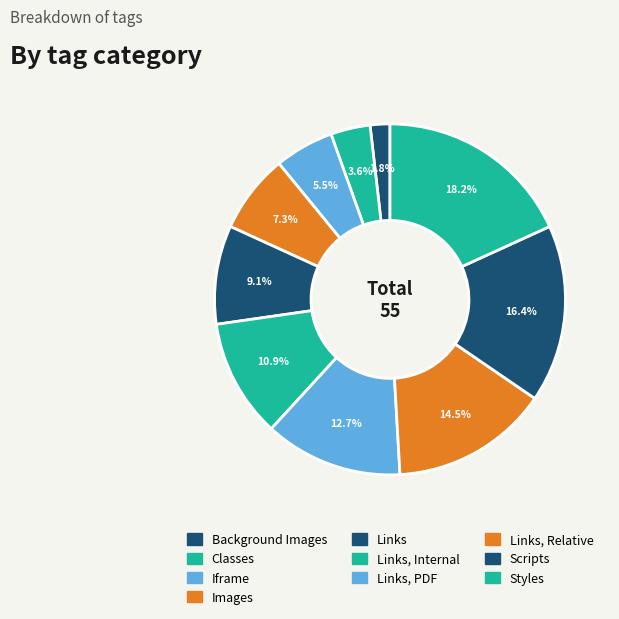

Is Styles the majority of the pie?

No